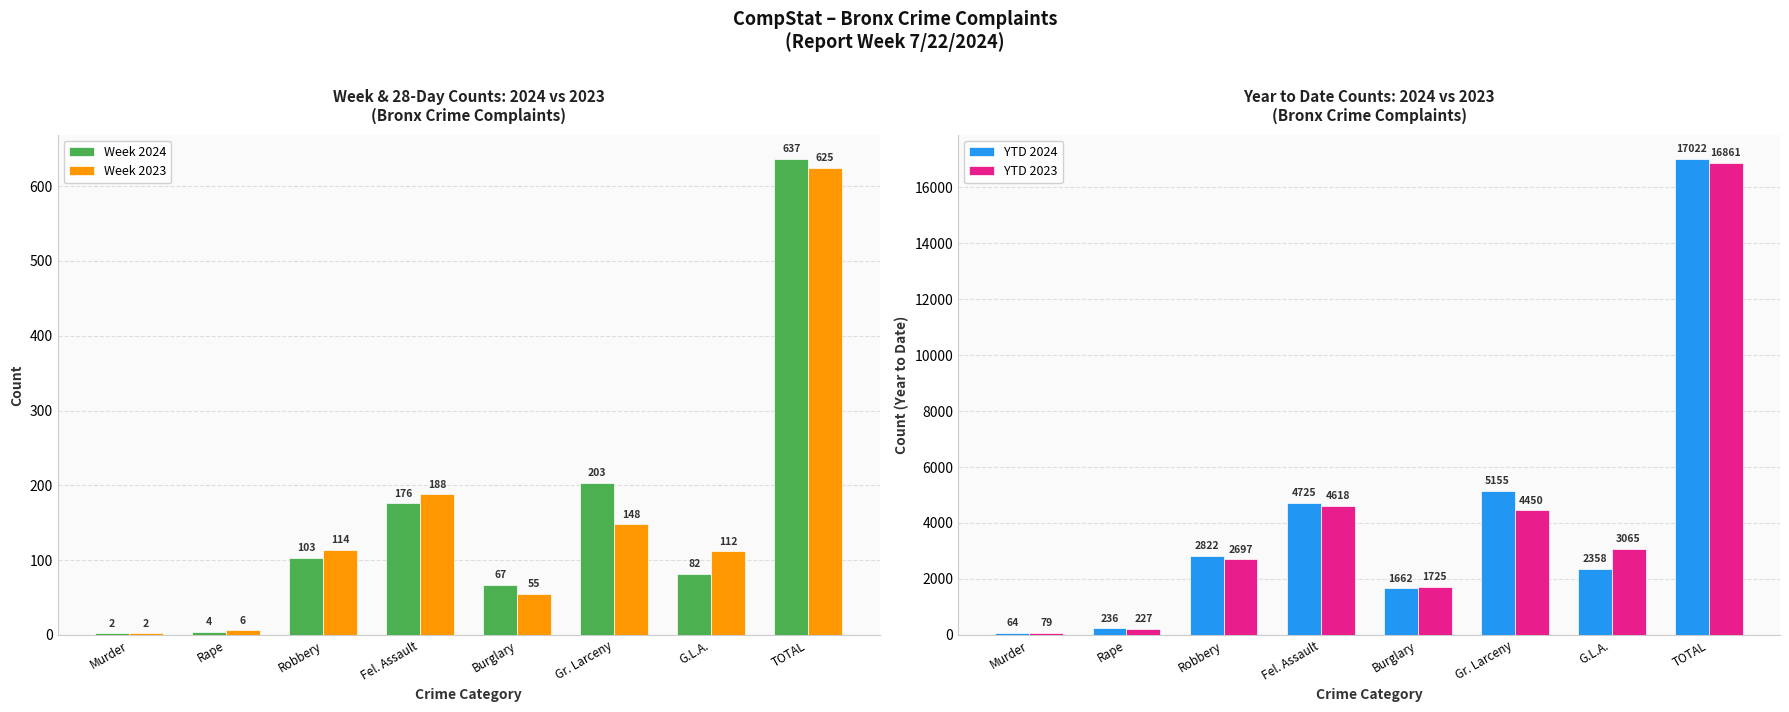

Between Rape and TOTAL, which series saw the biggest shift?

YTD 2024